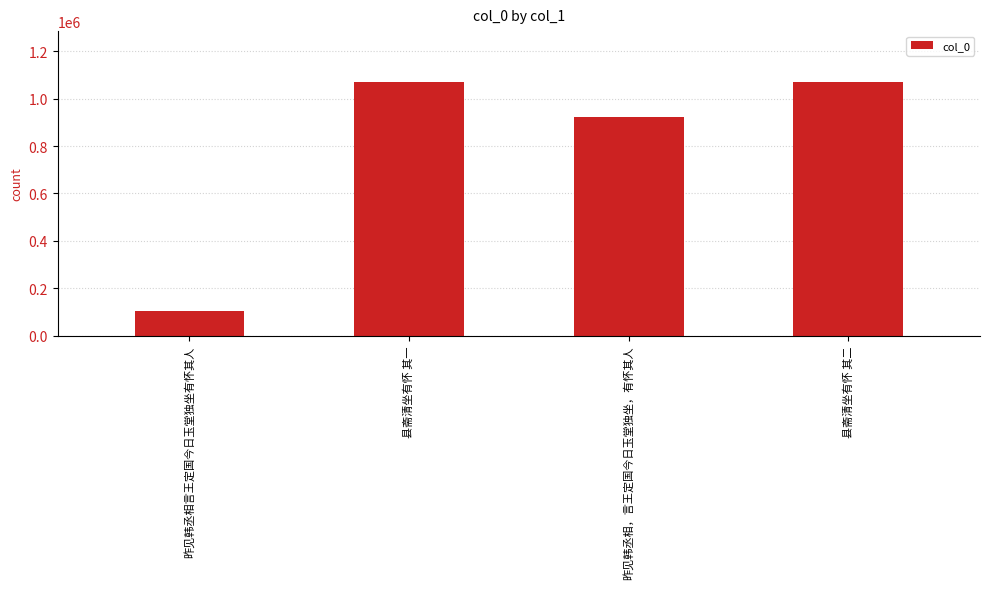

True or false: the data shows 609749 at 昨见韩丞相，言王定国今日玉堂独坐，有怀其人.

False